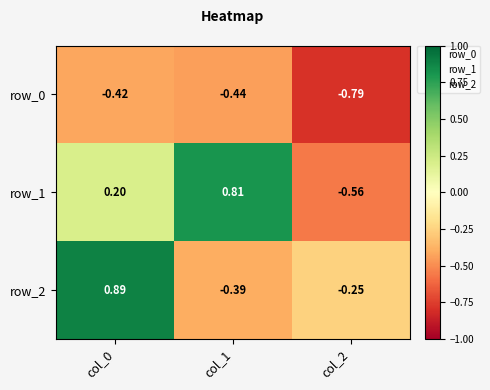

Is the value of row_2 at col_0 greater than the value of row_0 at col_1?

Yes